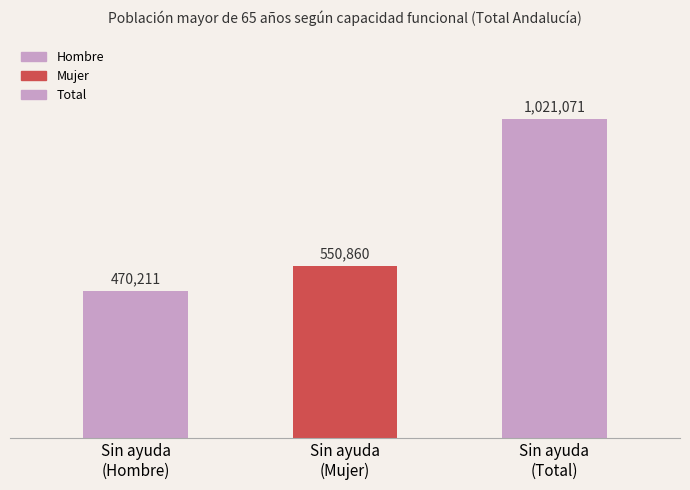

Reading right to left, what are all the values shown in this chart?

1021071	550860	470211